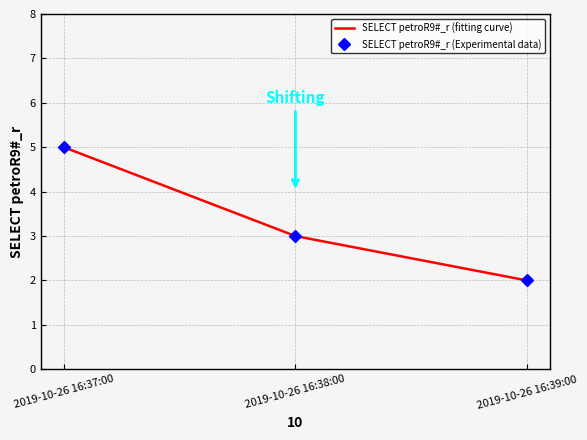

Is it true that SELECT petroR9#_r (Experimental data) equals 1 at 2019-10-26 16:38:00?

False